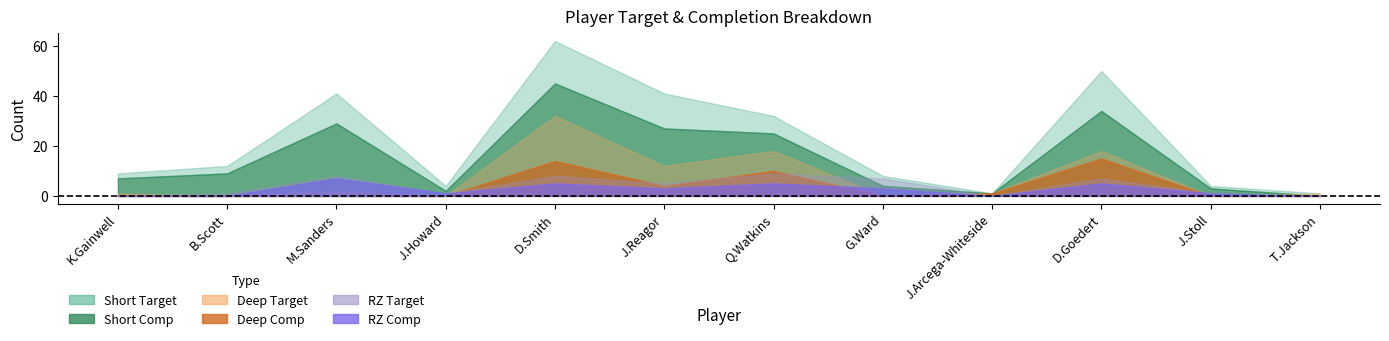

Which series has the largest range (max minus min)?

Short Target